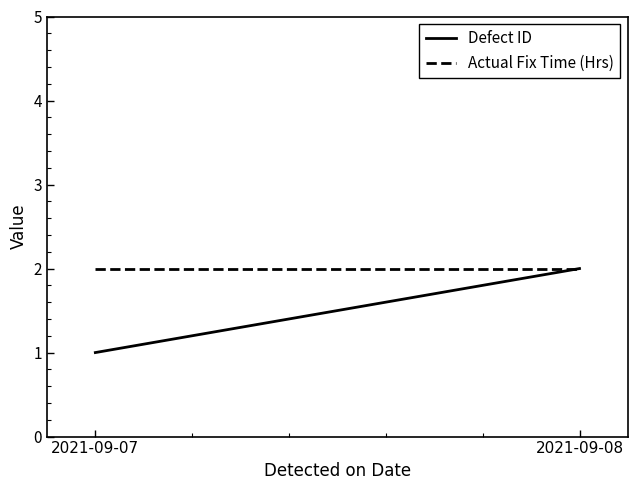

The Actual Fix Time (Hrs) series shows 2 at 2021-09-07. True or false?

True